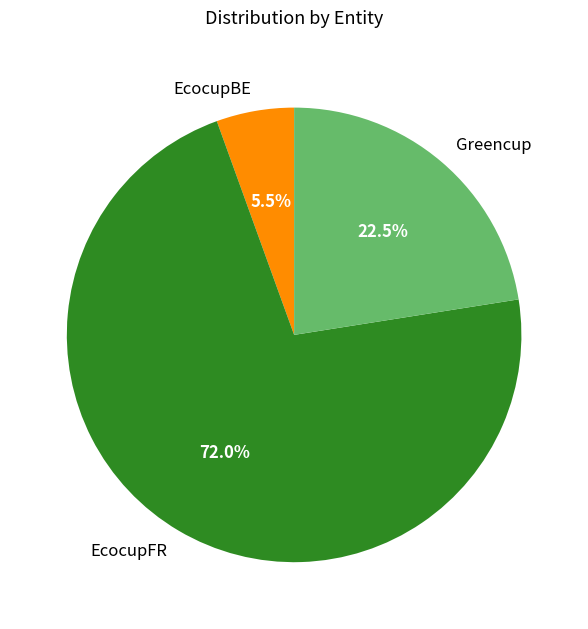

Combined, do EcocupFR and EcocupBE account for over 50%?

Yes